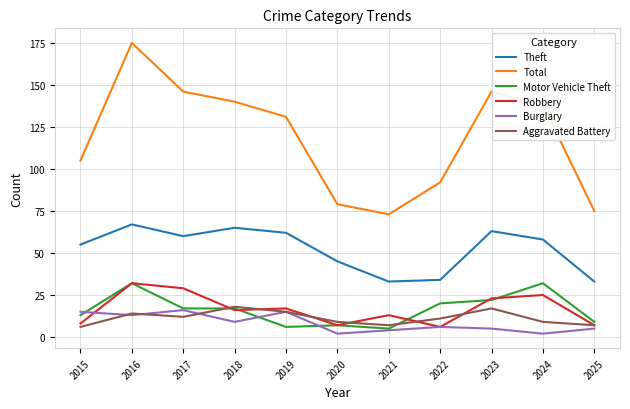

True or false: Burglary and Total intersect in this chart.

False